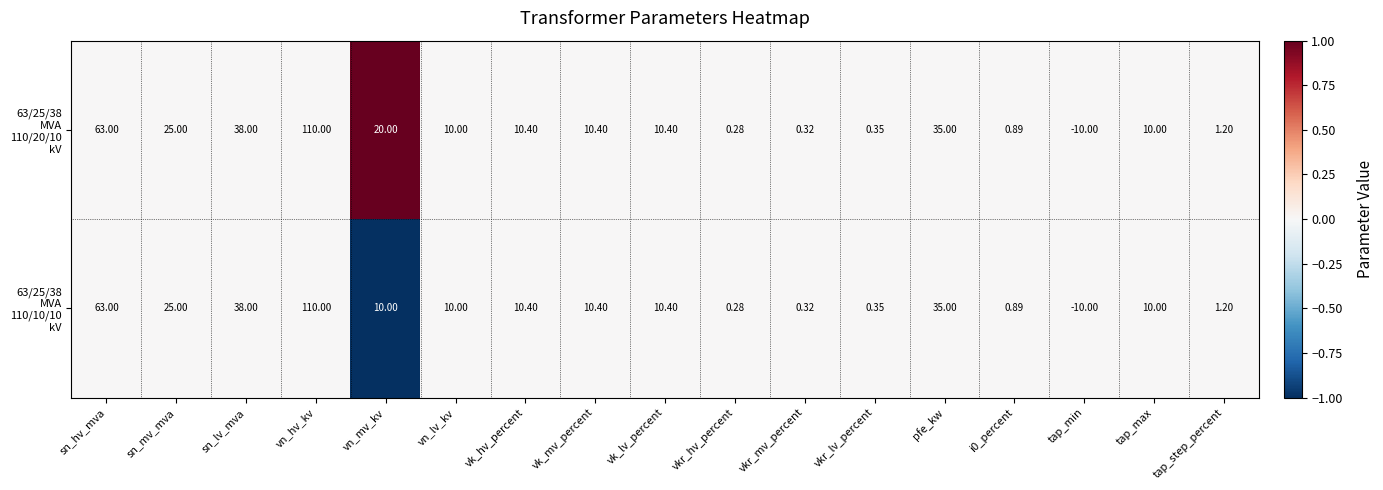

Which category has the highest value across all series?

vn_hv_kv